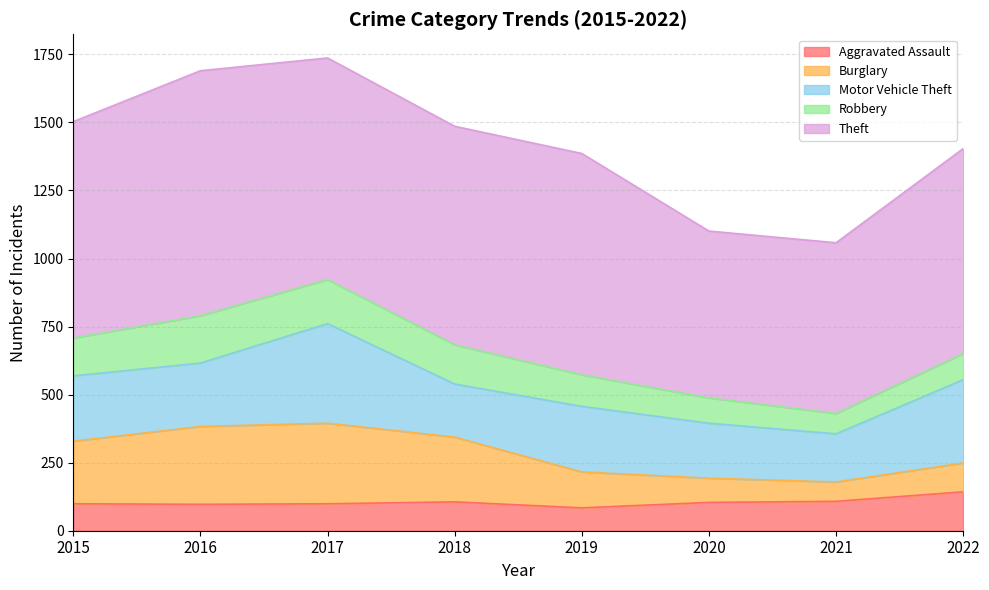

At which category does Robbery reach its first local peak?

2016